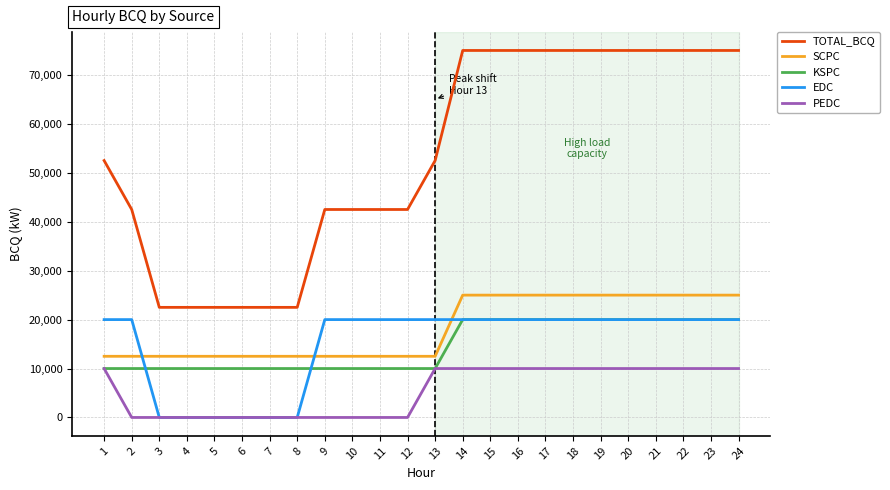

What are all the series names shown in the legend?

TOTAL_BCQ, SCPC, KSPC, EDC, PEDC